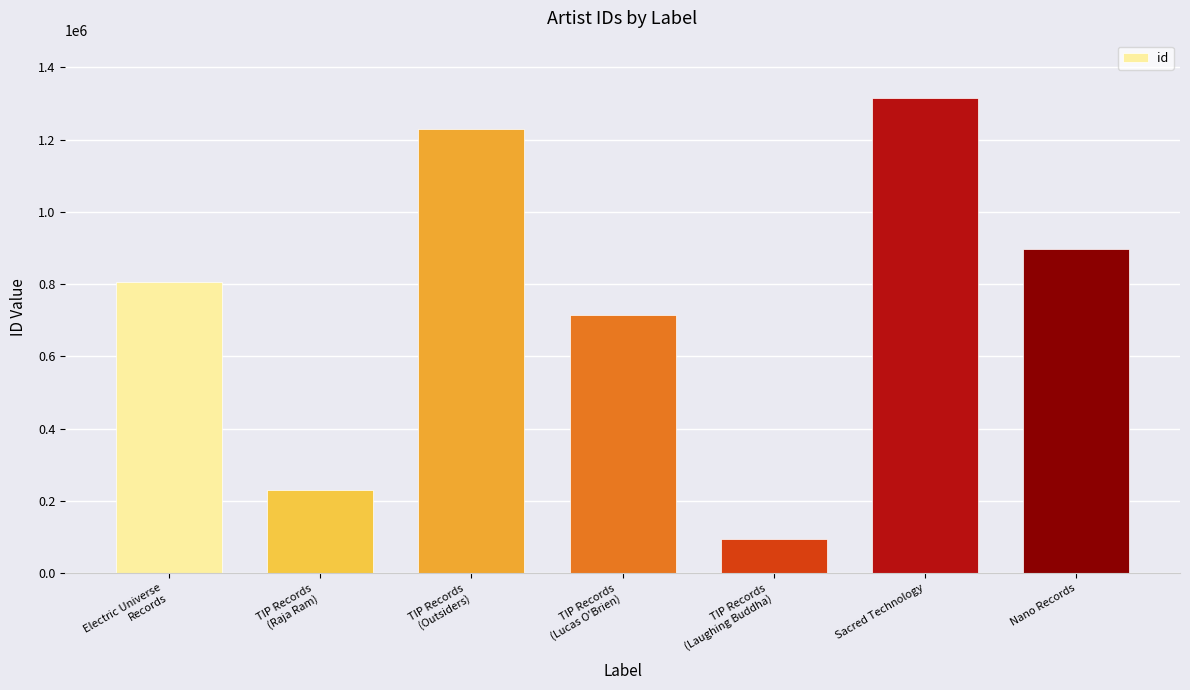

Reading right to left, extract all data points from this chart.

897505	1316163	95581	713620	1230401	231280	806496